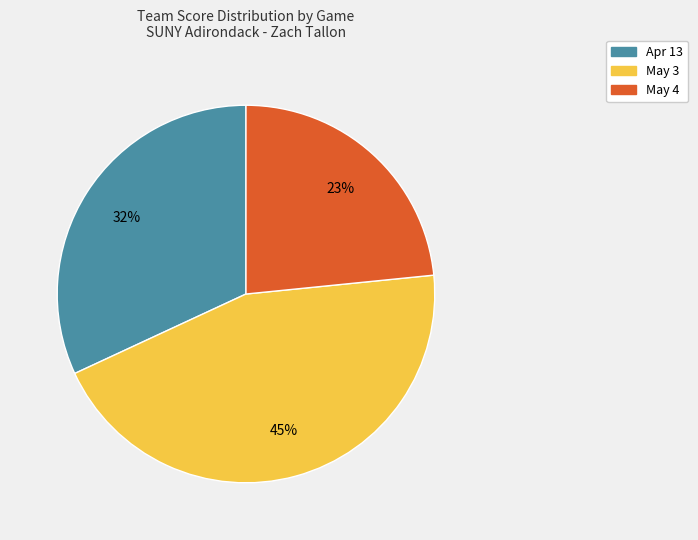

Count the number of slices in the pie.

3